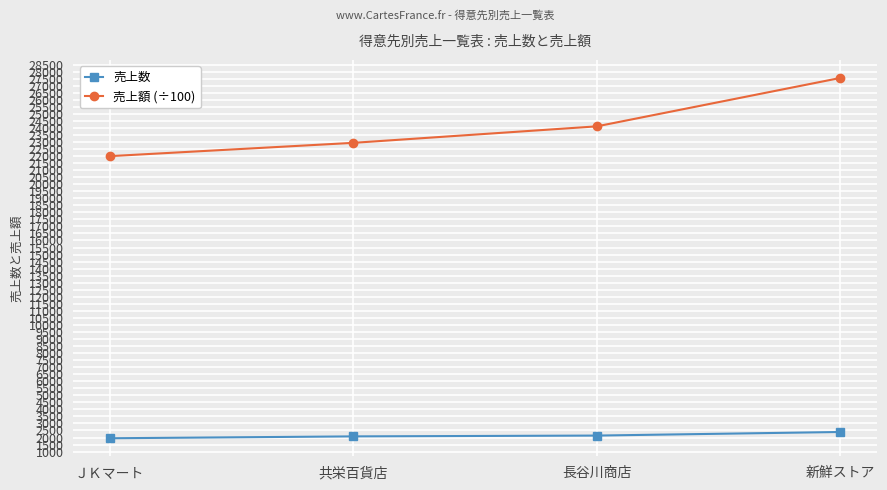

True or false: 売上額 (÷100) and 売上数 intersect in this chart.

False